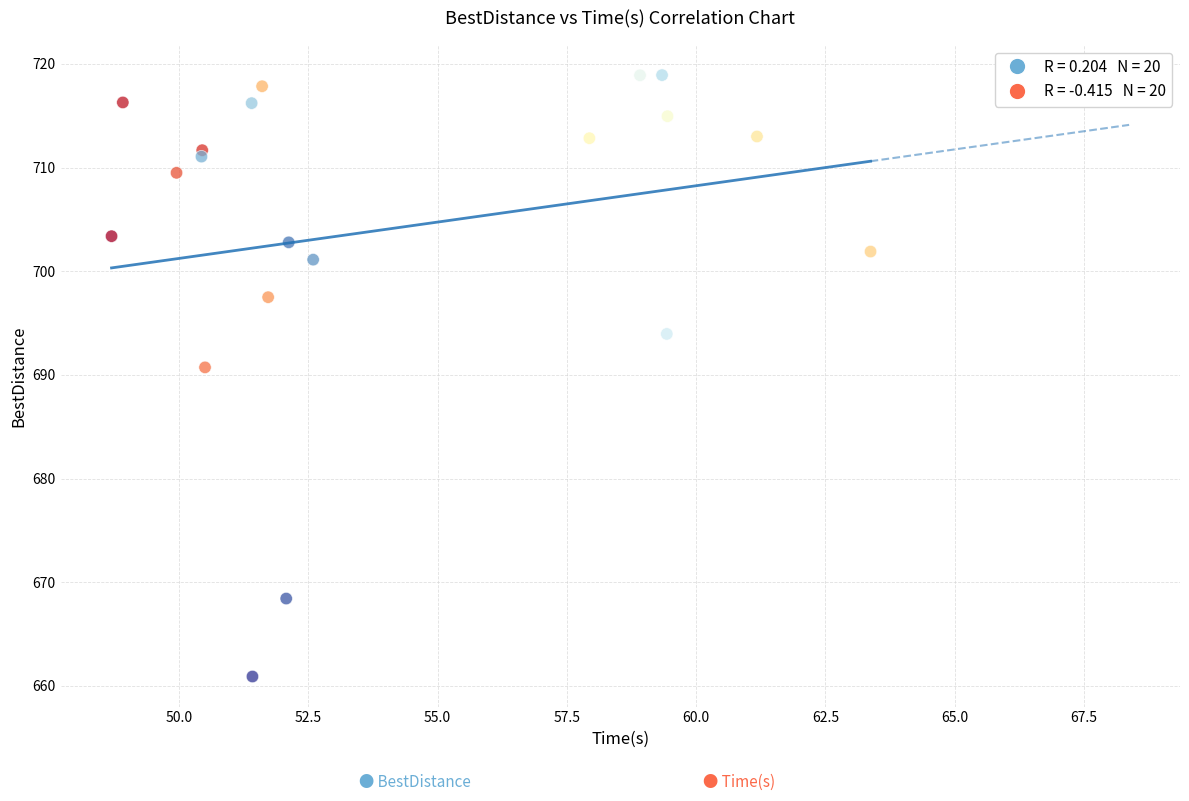

What Y value in the scatter plot is closest to 689?

690.7